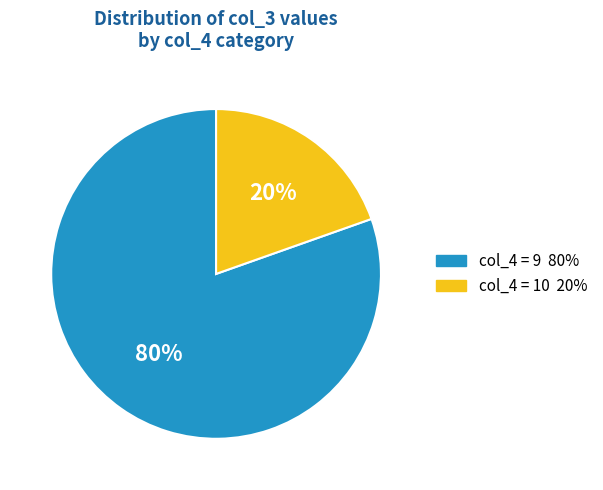

To the nearest percent, what is the average slice percentage?

50%